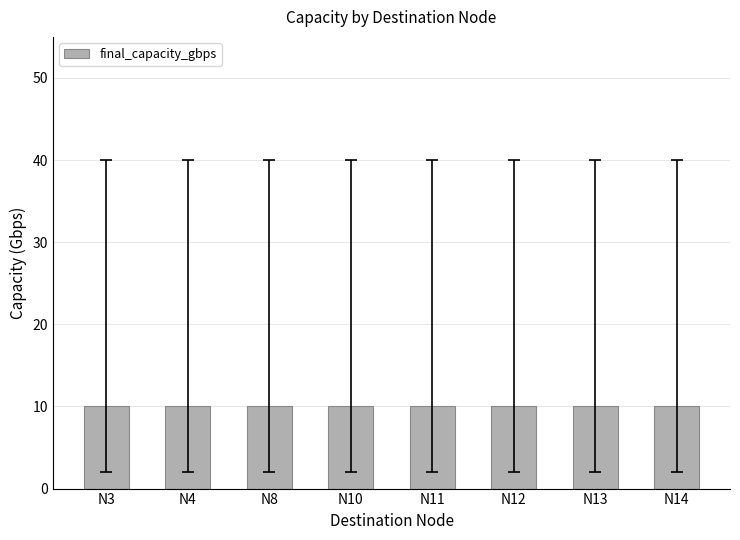

True or false: max_capacity_gbps has a value of 40 at final_capacity_gbps.

True